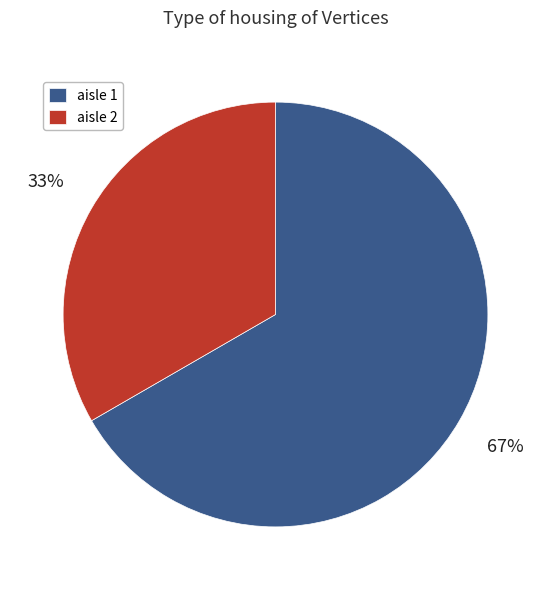

To the nearest percent, what is the combined percentage of aisle 1 and aisle 2?

100%